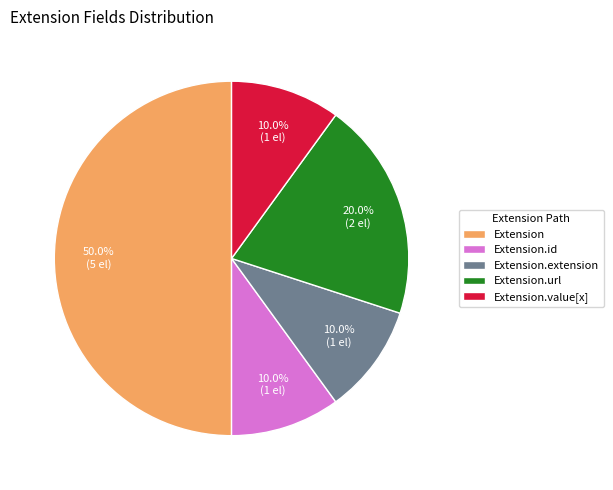

Does Extension.id account for over 50% of the chart?

No